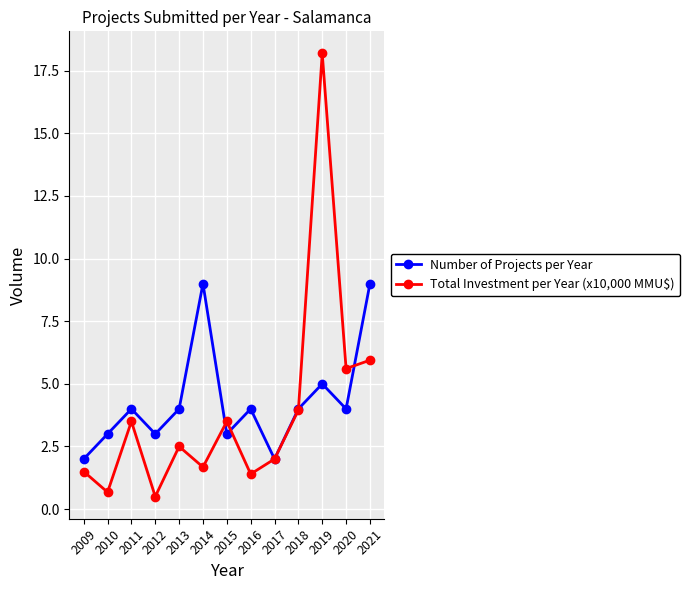

List the series in order of their peak value, highest first.

Total Investment per Year (x10,000 MMU$), Number of Projects per Year